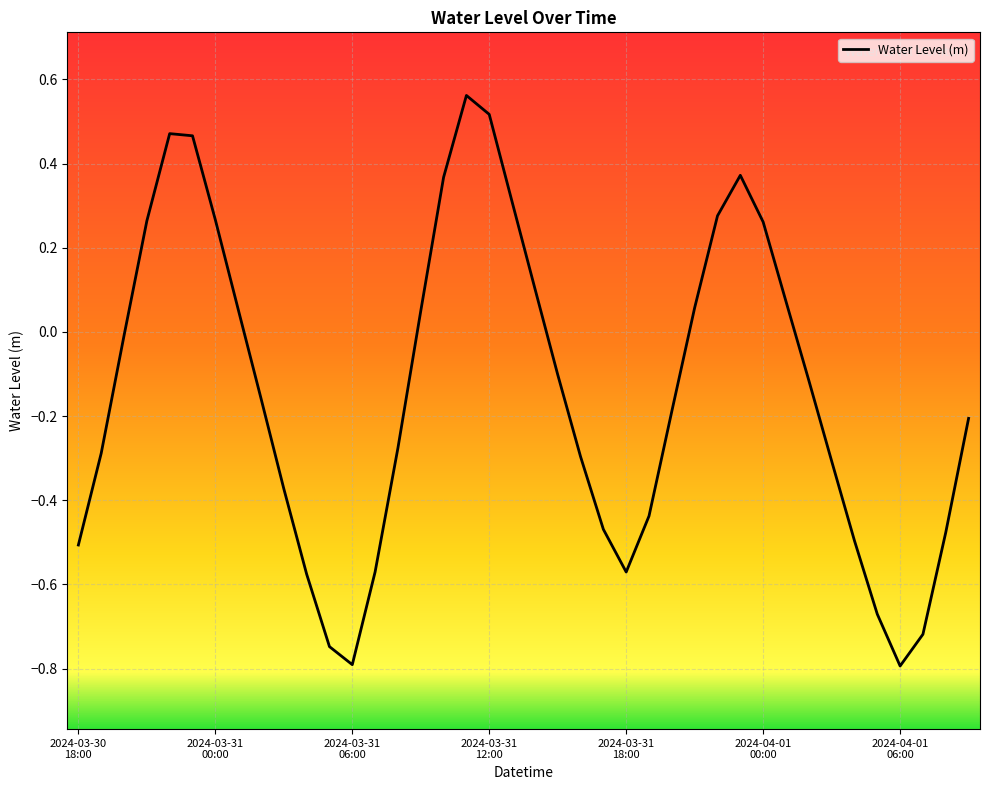

What is the difference between the maximum and minimum values?

1.4